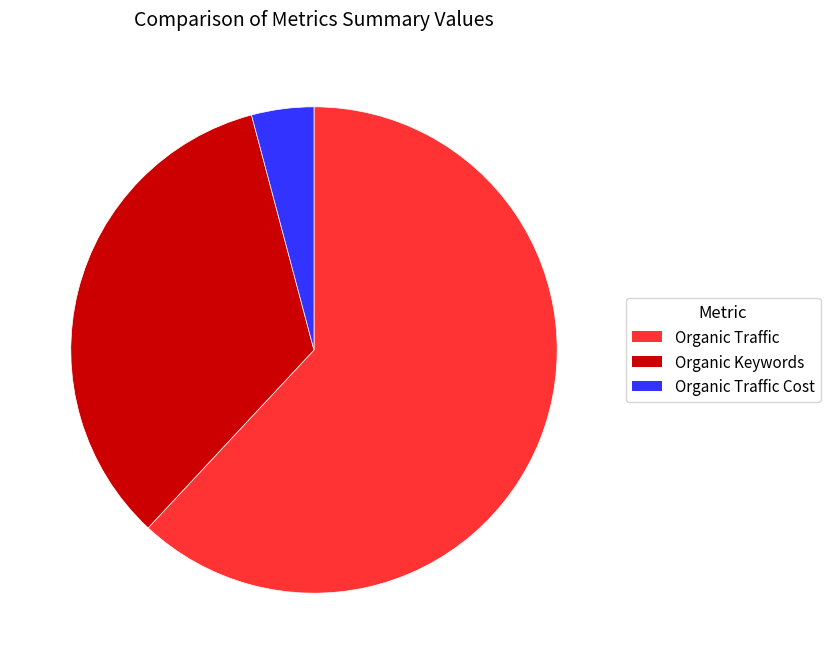

True or false: Organic Traffic accounts for 53% of the total.

False